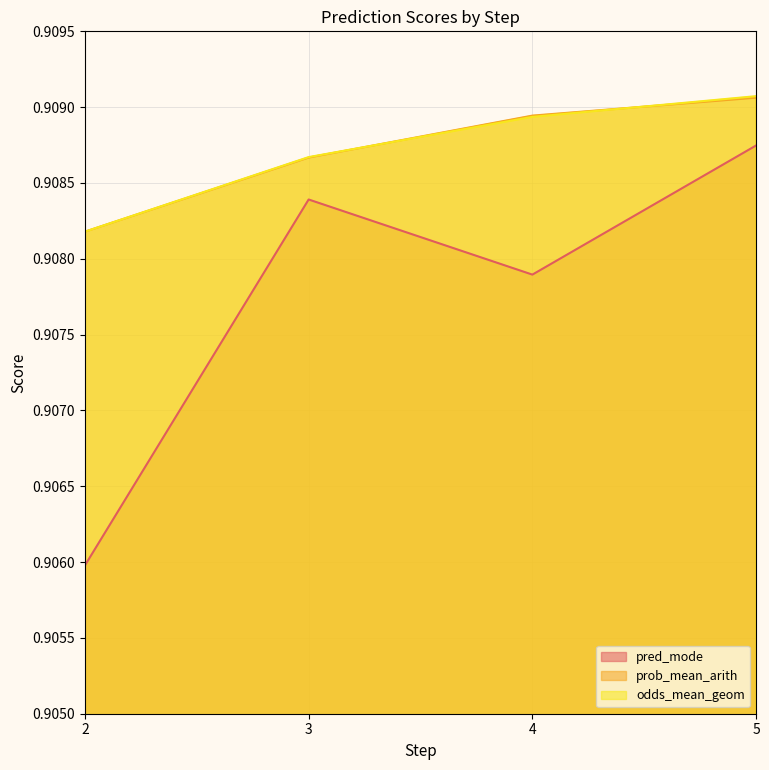

The value of pred_mode at 5 is 0.9. True or false?

True